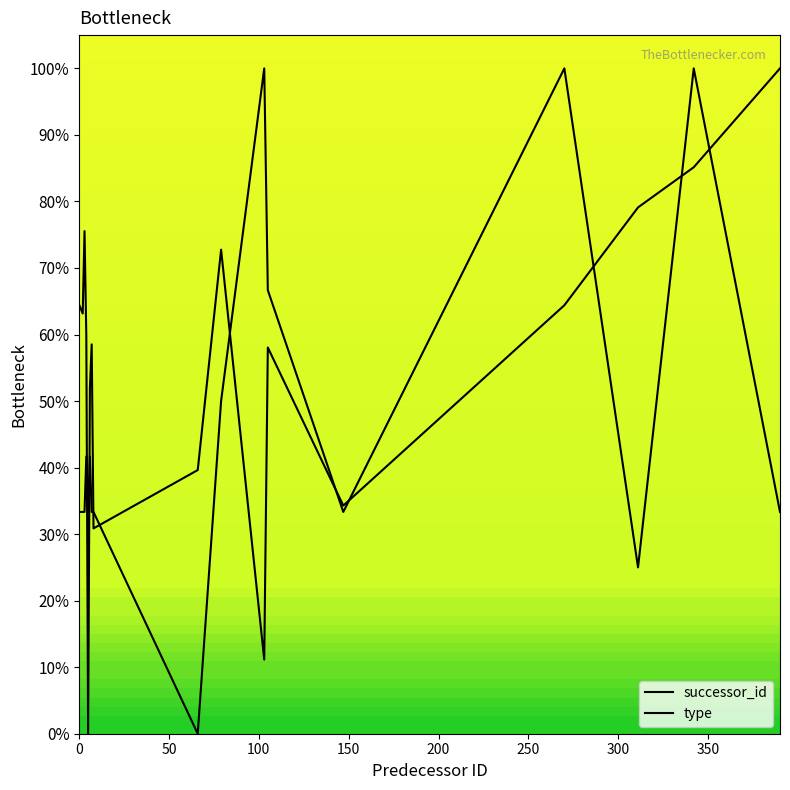

Which series has the widest spread of values?

successor_id